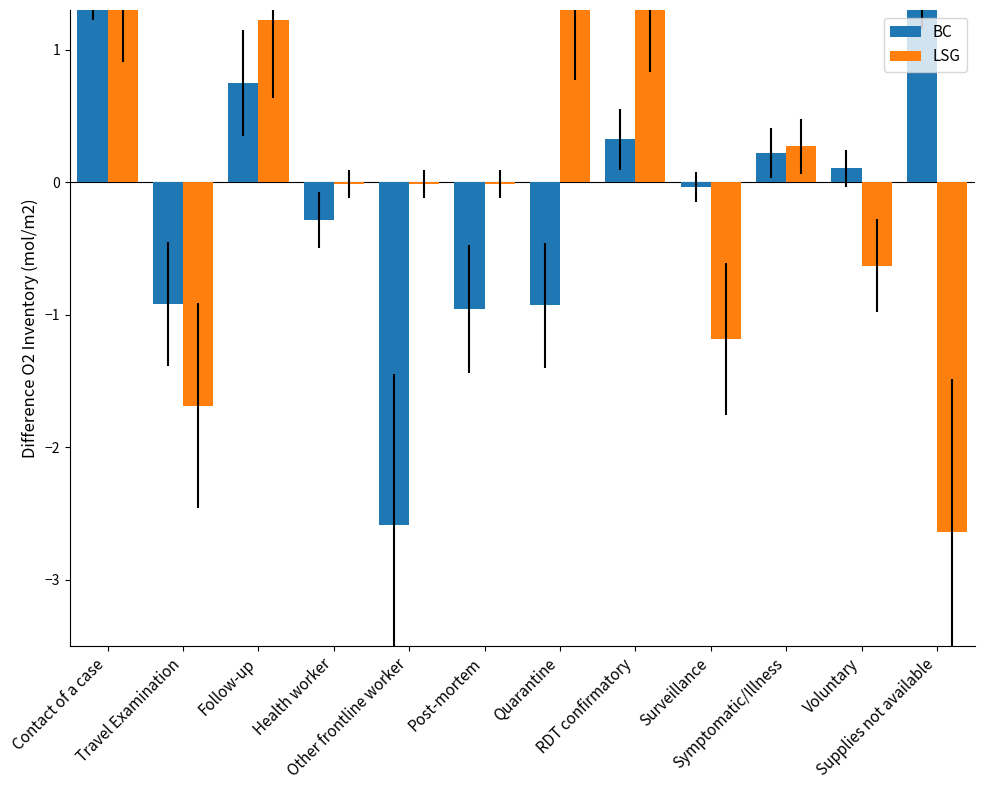

At which category does the chart reach its peak across all series?

Contact of a case